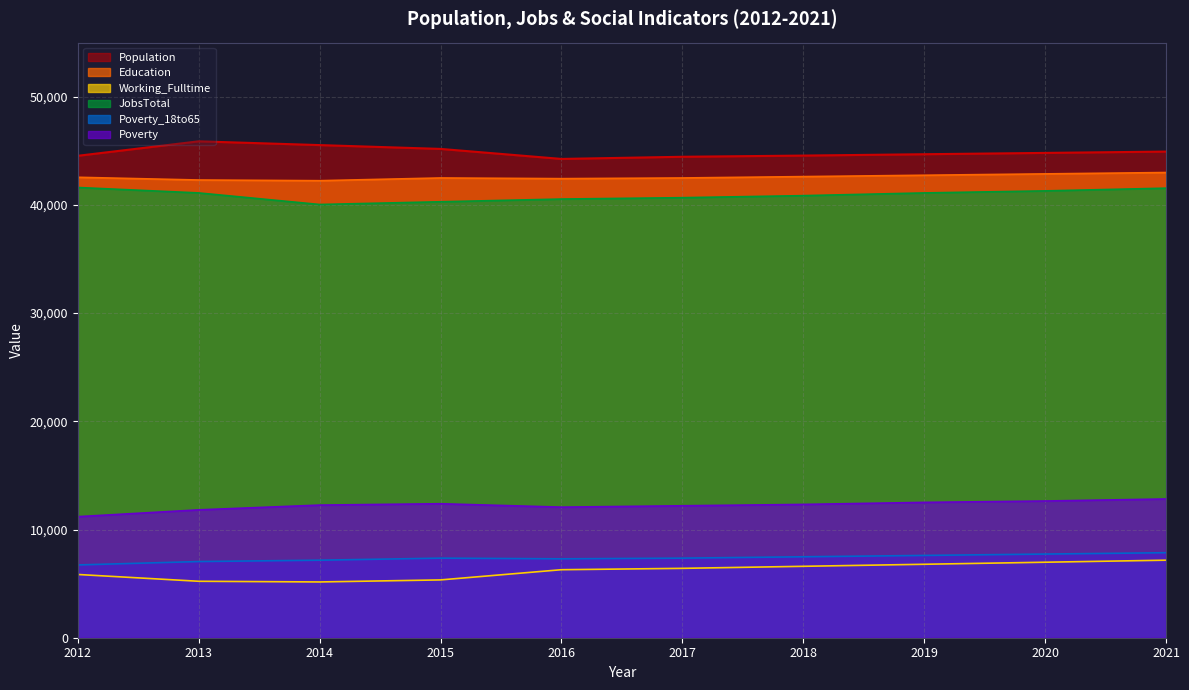

The Working_Fulltime series shows 8521.9 at 2016. True or false?

False